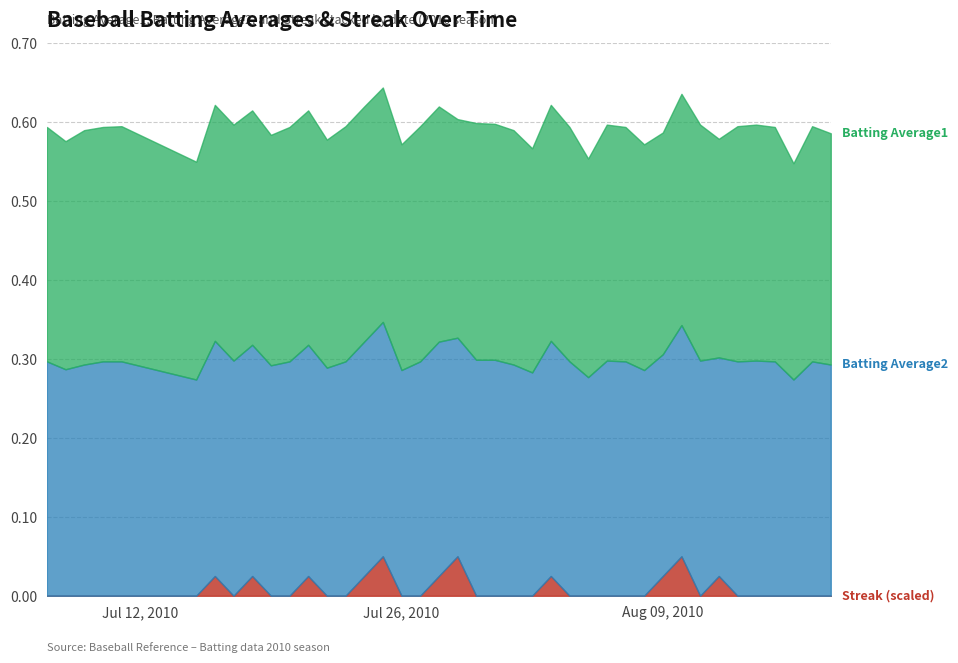

The Batting Average1 series shows 0.2 at 29. True or false?

False